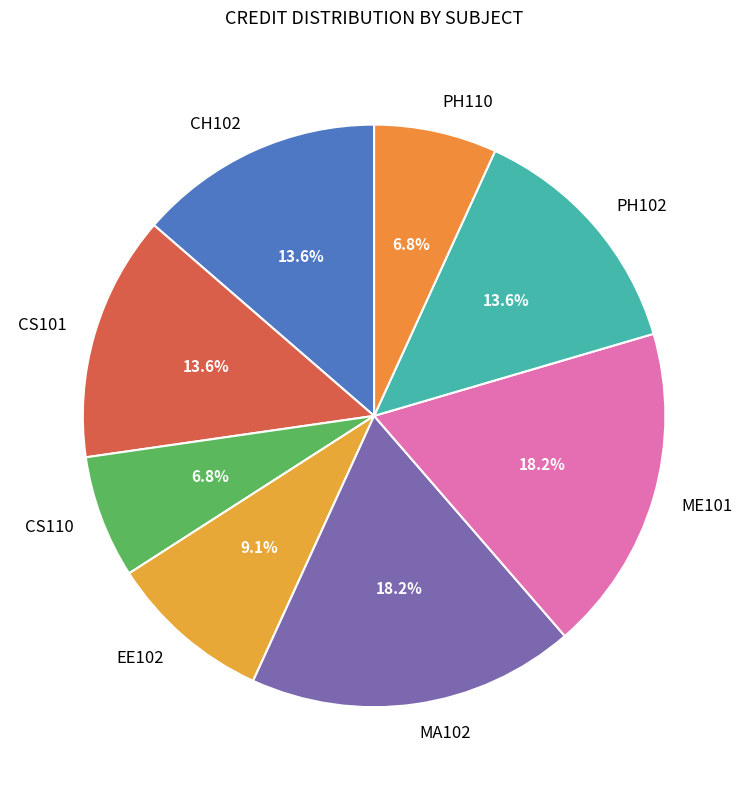

To the nearest percent, what is the difference between the MA102 and CS101 slice percentages?

5%